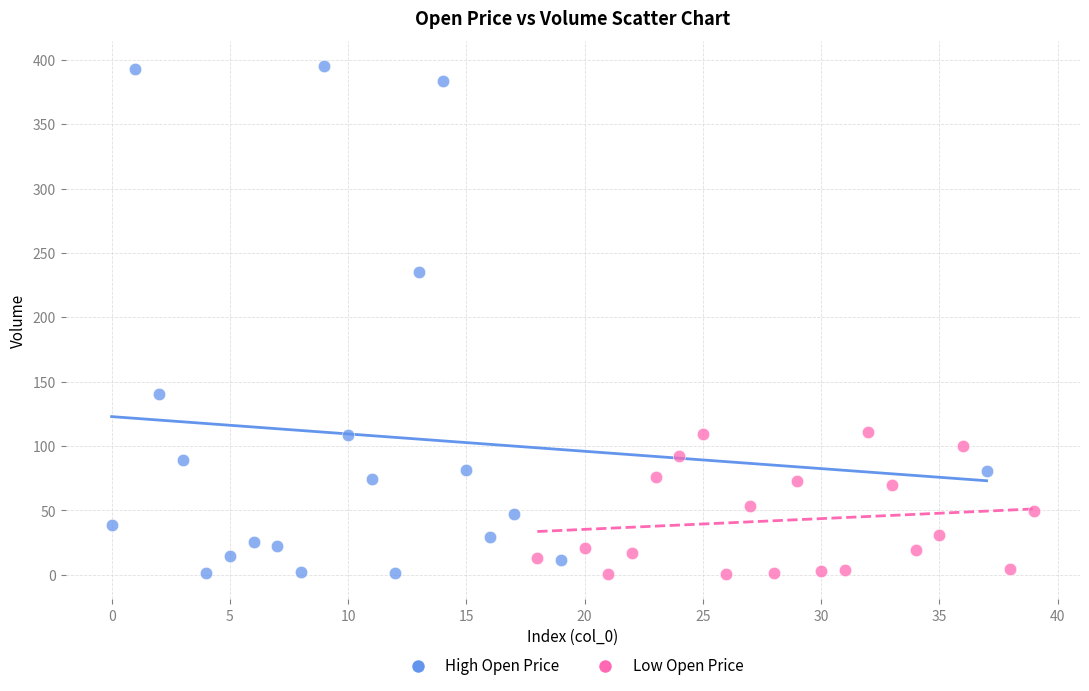

Which series has the widest spread of Y values?

High Open Price